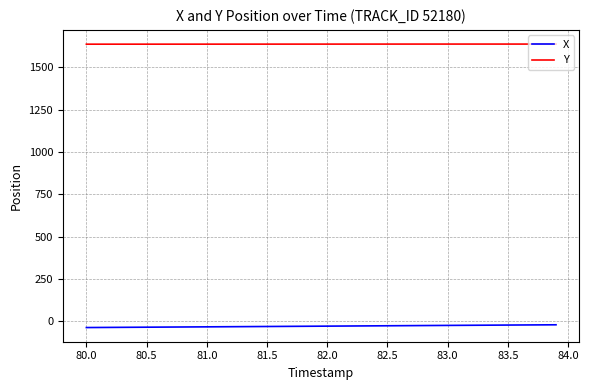

How many distinct data groups are displayed?

2